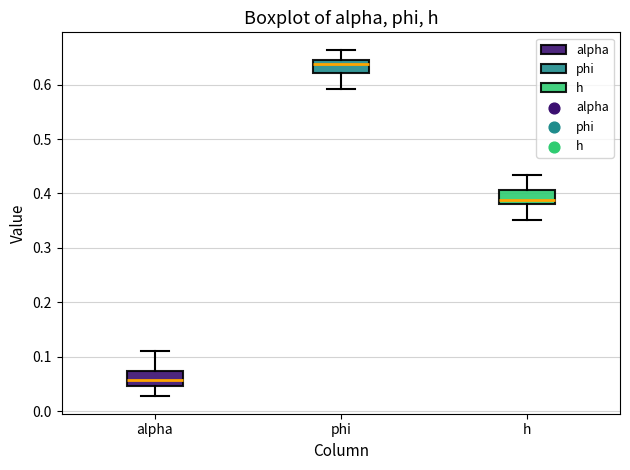

Reading left to right, transcribe this box plot: for each box, give where its median line is, the range the box spans, and where its two whiskers end, as read against the y-axis. The values are not printed on the chart, so give them approximately, as read against the axis.

alpha: median 0.06, box 0.05 to 0.07, whiskers 0.03 to 0.11
phi: median 0.64, box 0.62 to 0.65, whiskers 0.59 to 0.66
h: median 0.39, box 0.38 to 0.41, whiskers 0.35 to 0.43